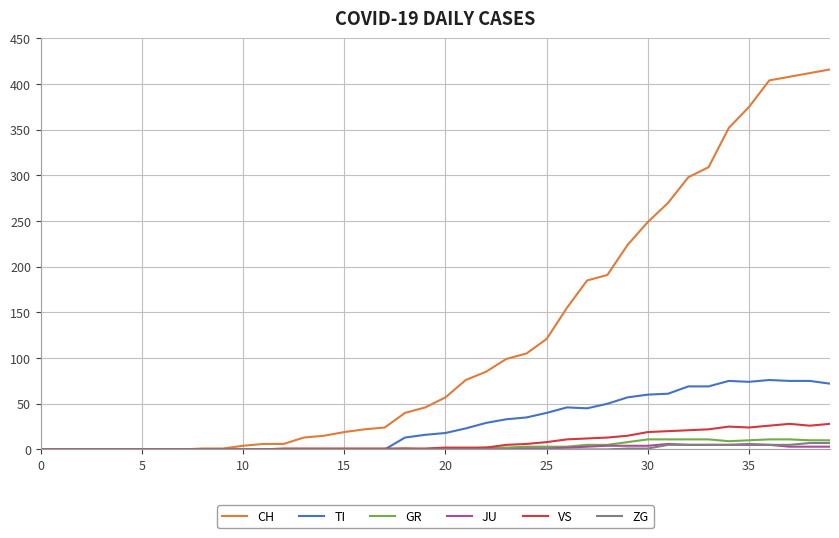

Which series has the widest spread of values?

CH